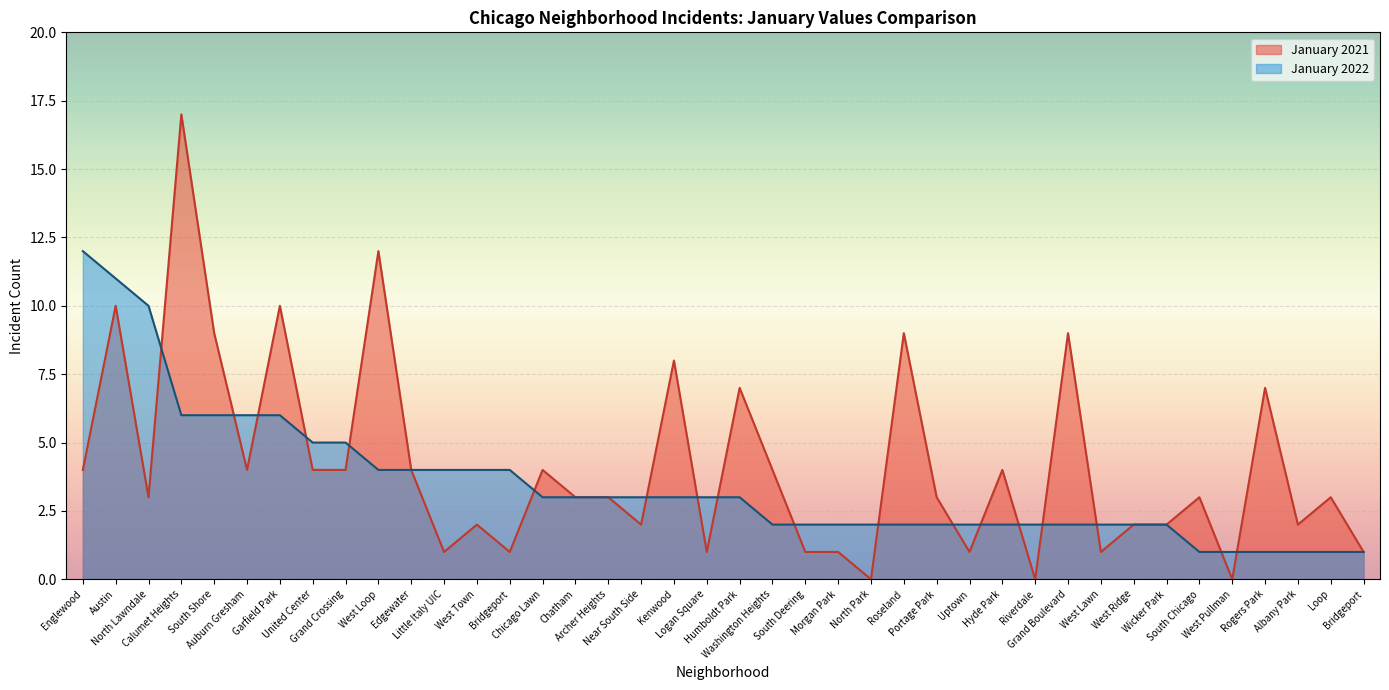

What is the lowest value of the January 2022 series?

1